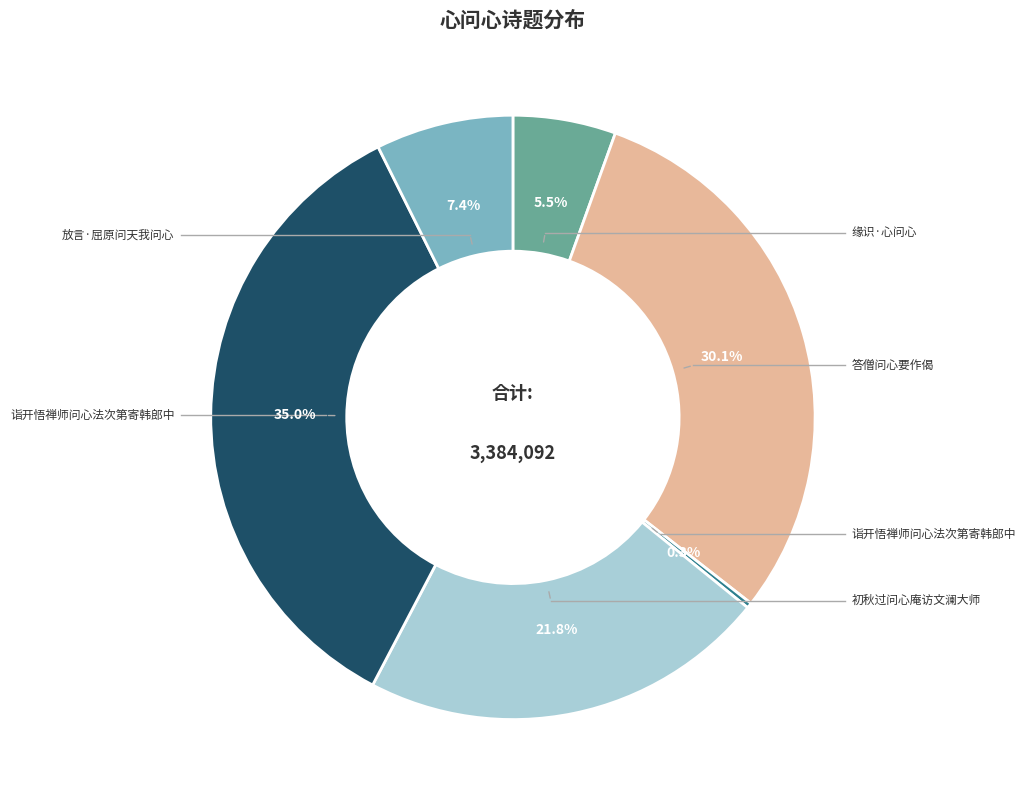

To the nearest percent, what is the difference between the largest and smallest slice percentages?

35%